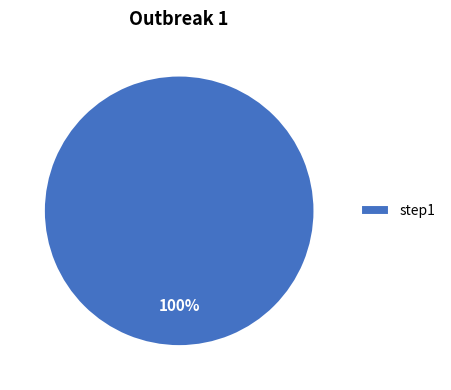

Is there any slice that represents more than half of the pie?

Yes